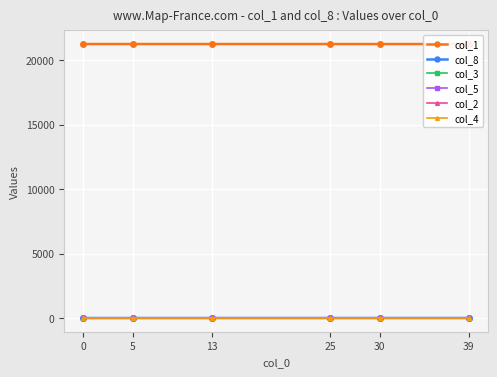

True or false: col_5 and col_8 cross at least once.

False